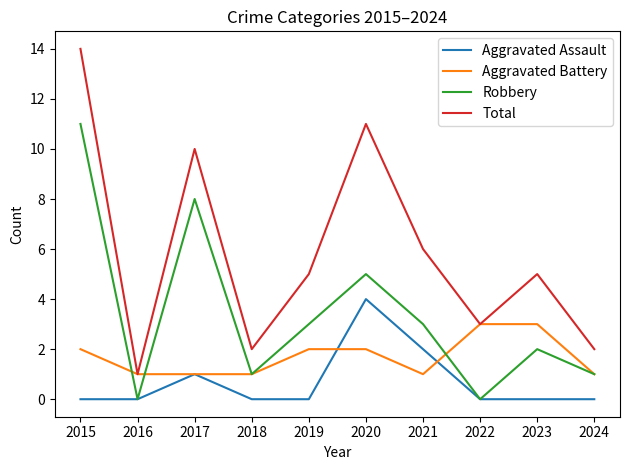

Which series has the largest range (max minus min)?

Total